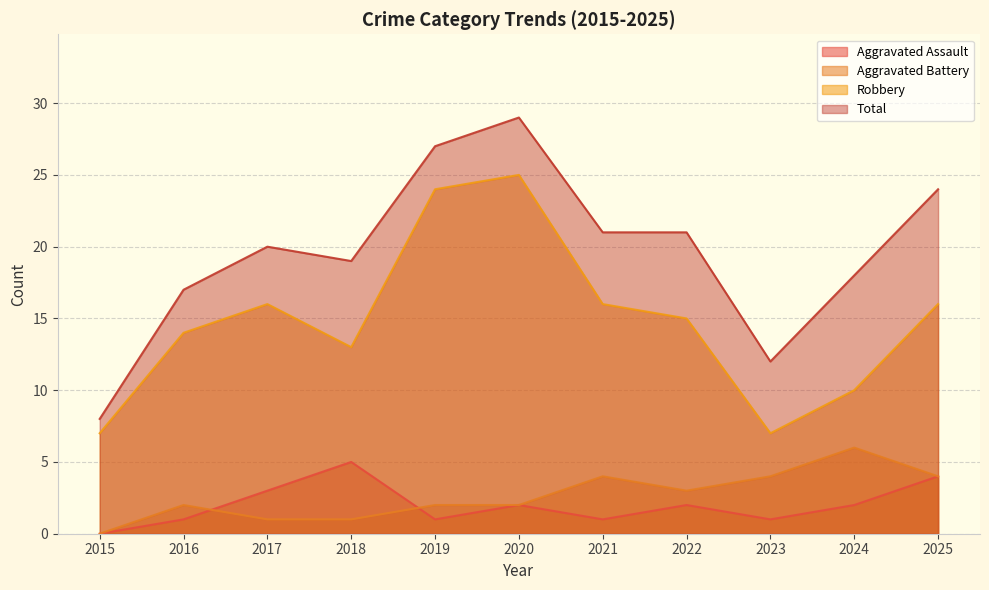

True or false: Robbery and Total cross at least once.

False